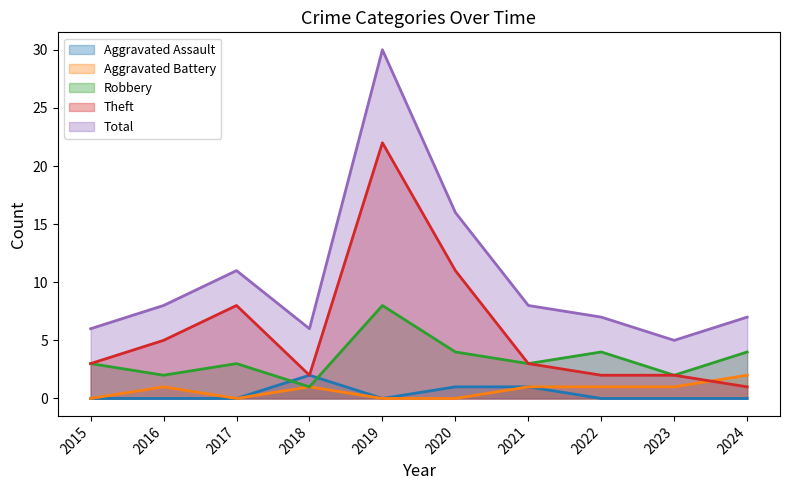

True or false: Aggravated Assault and Total intersect in this chart.

False